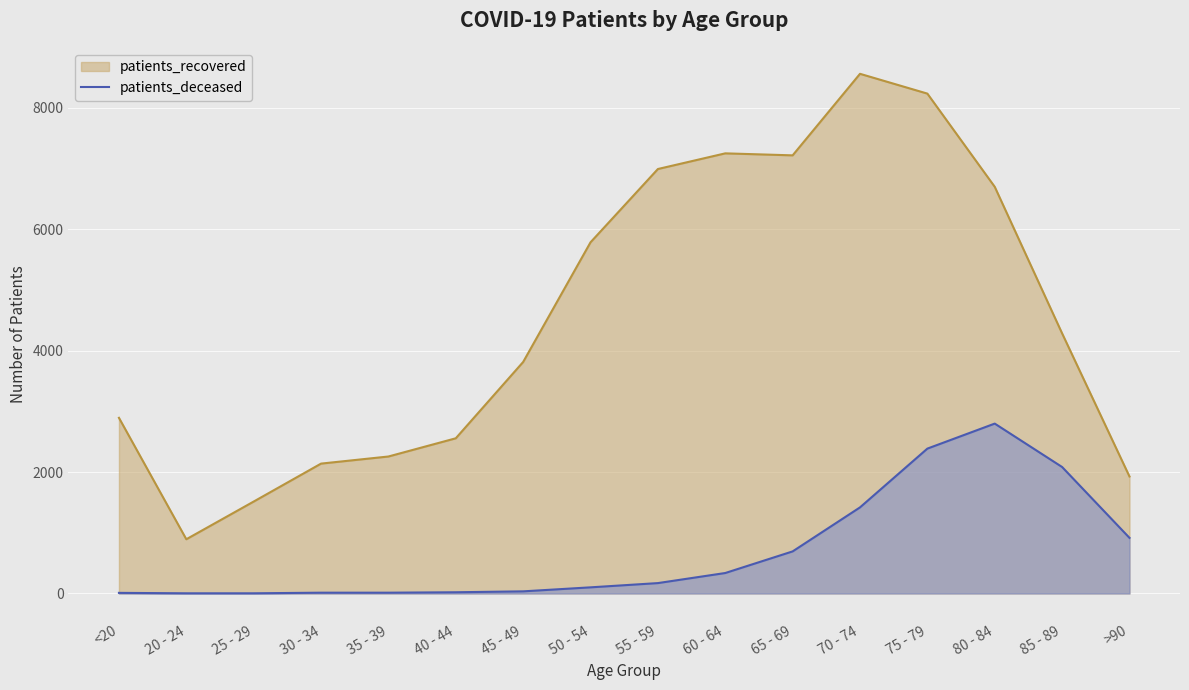

How many interior local peaks (higher than both neighbors) does the data have?

1